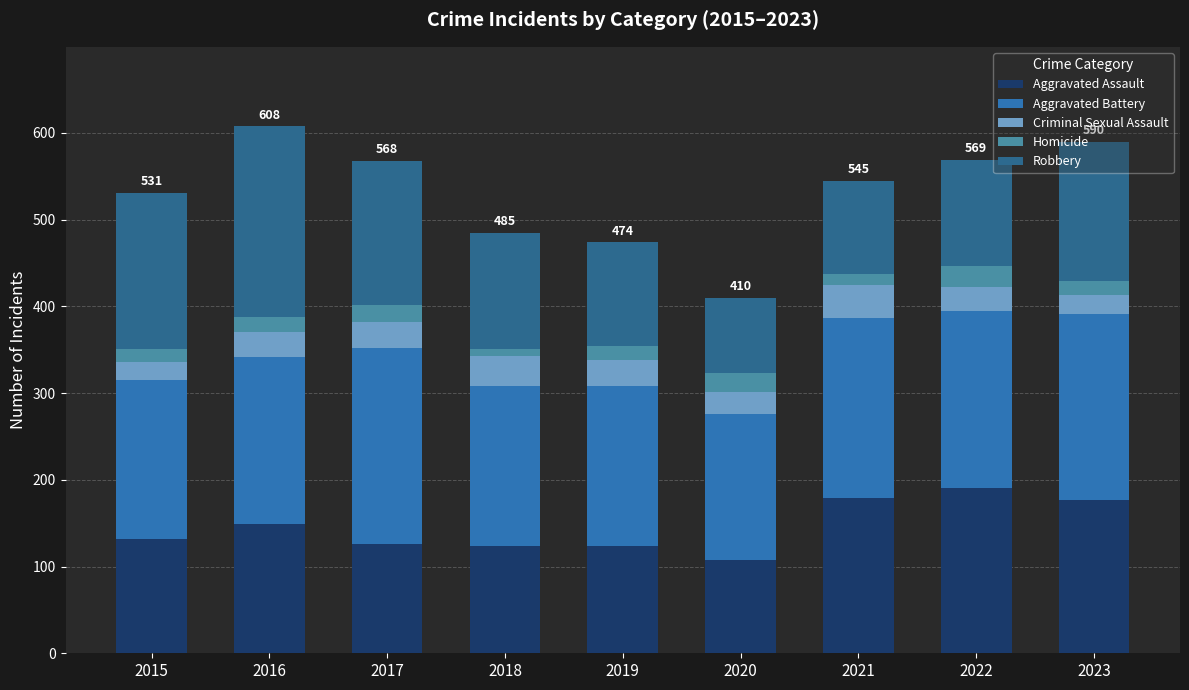

At which label does Aggravated Assault reach its minimum?

2020